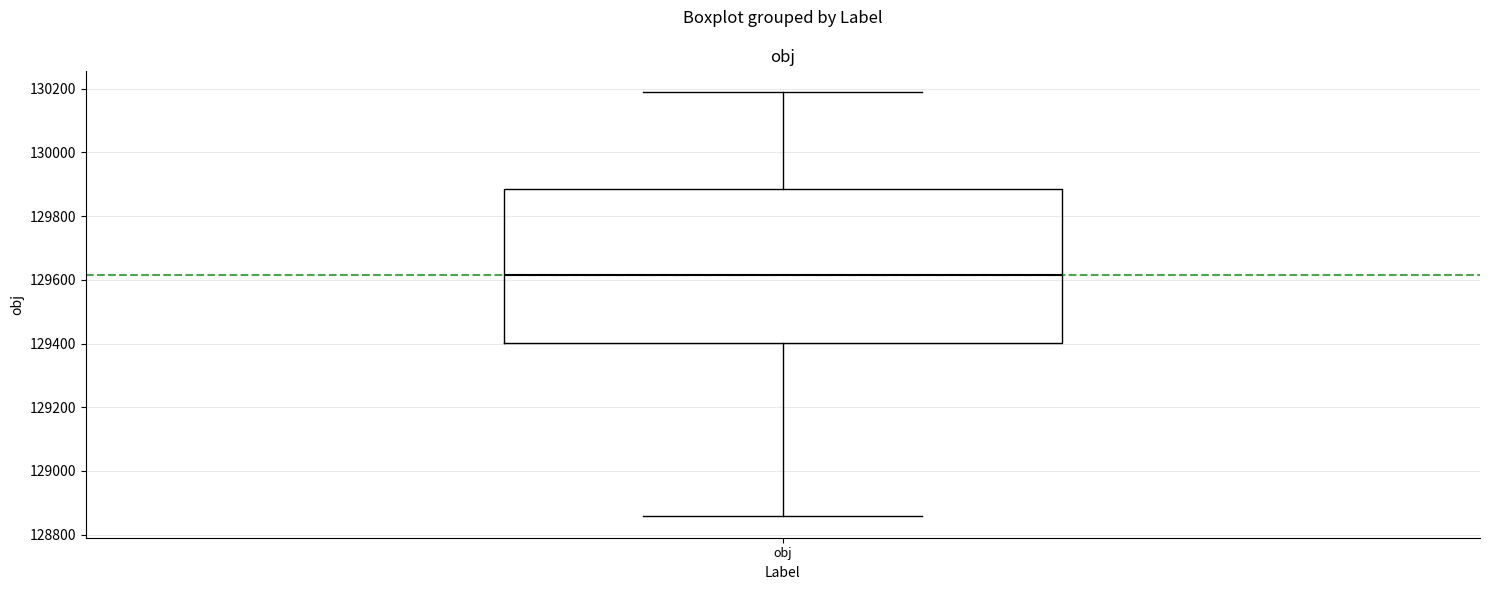

Read this box plot against the y-axis: the position of the median line, the range covered by the box, and the ends of both whiskers. The values are not printed on the chart, so give them approximately, as read against the axis.

median 129620, box 129400 to 129880, whiskers 128860 to 130200